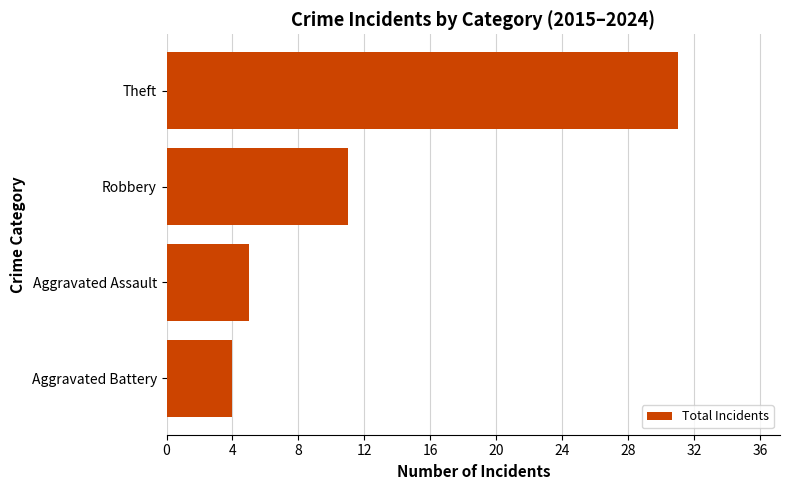

What is the difference between the maximum and minimum values?

27